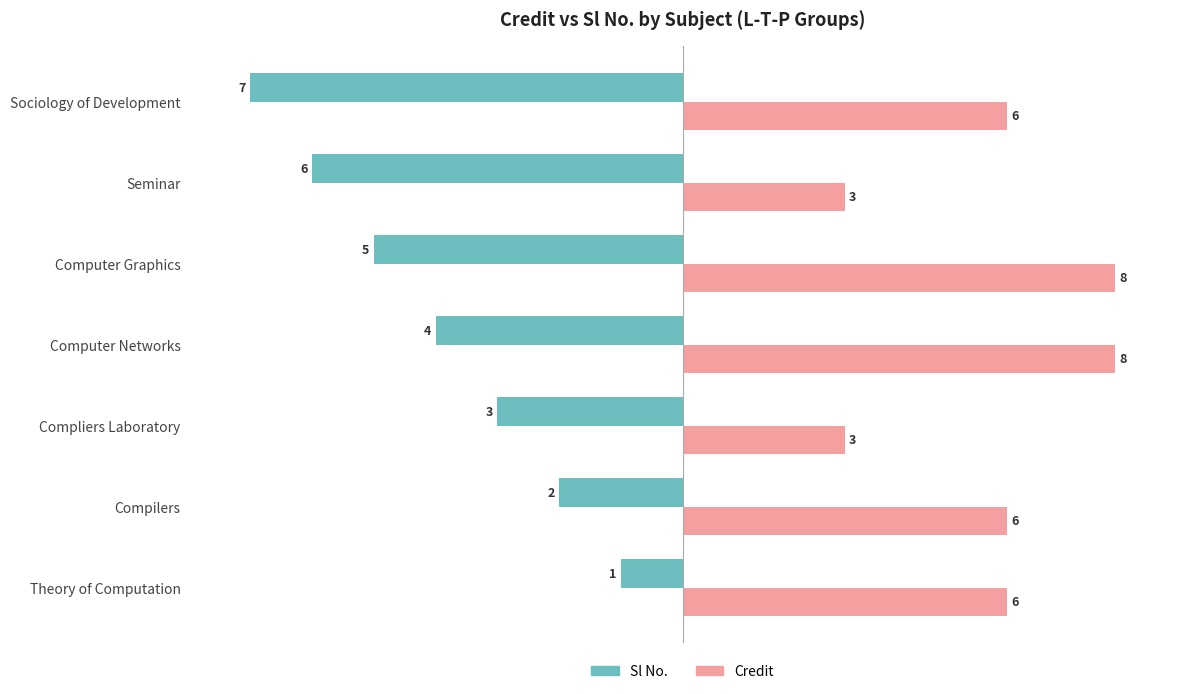

What are all the series names shown in the legend?

Sl No., Credit